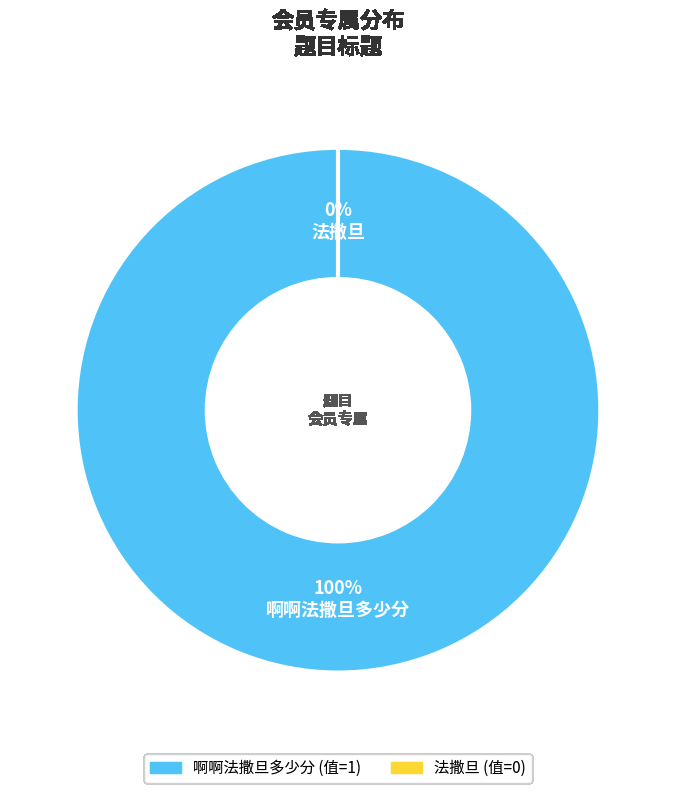

Which slice represents more than half of the pie?

啊啊法撒旦多少分